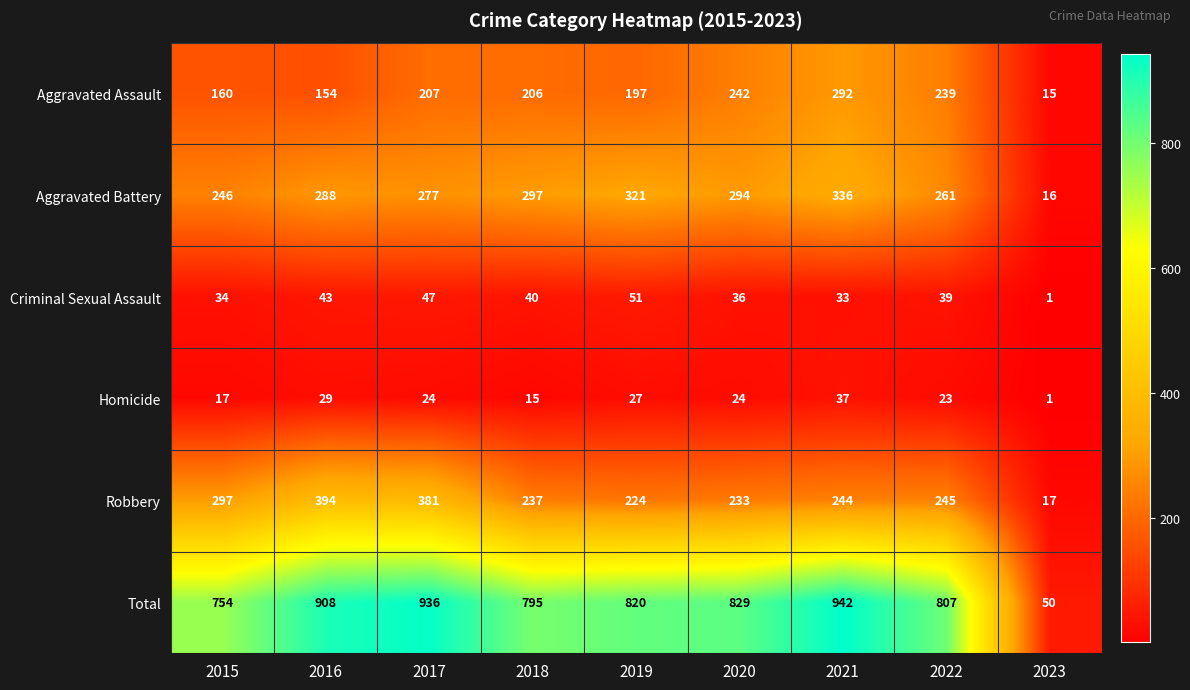

What is the average value of the Aggravated Battery series?

260